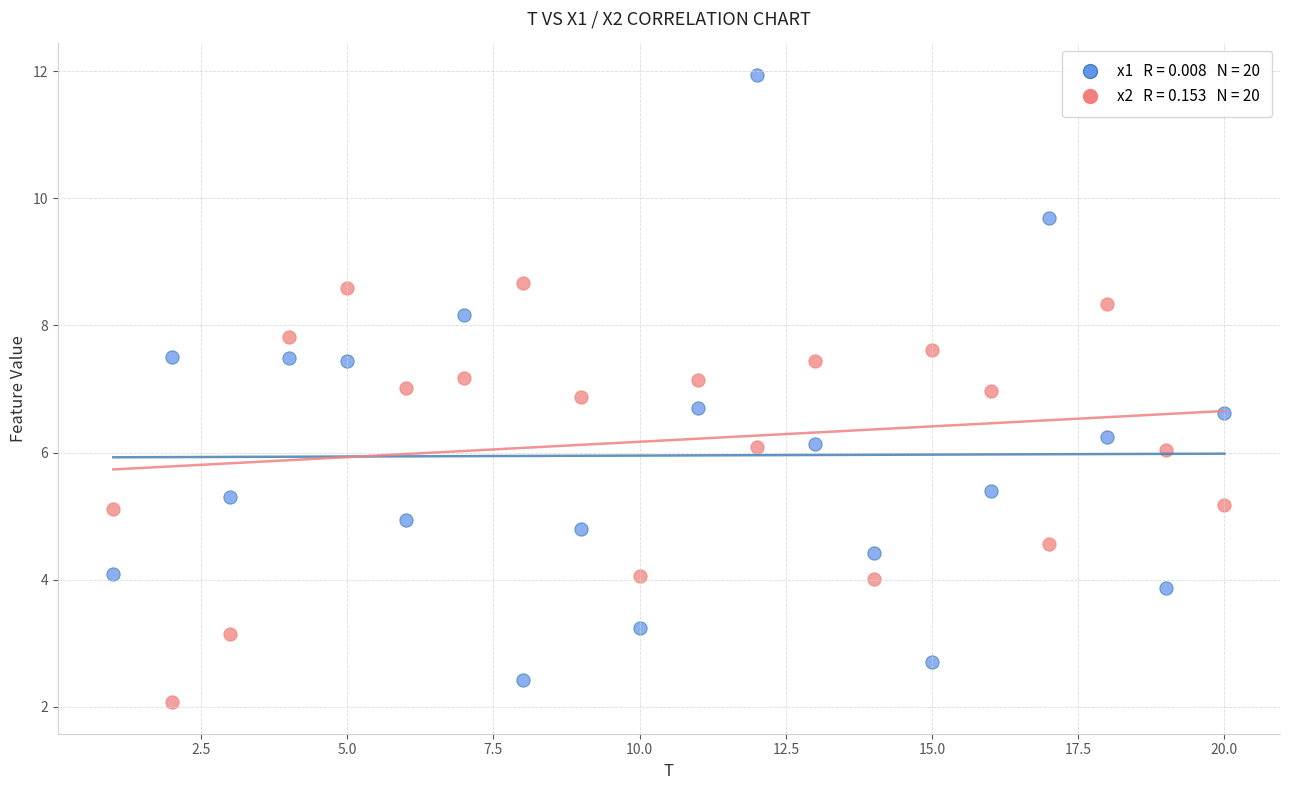

Across all data points, what is the range of Y values (max minus min)?

9.9